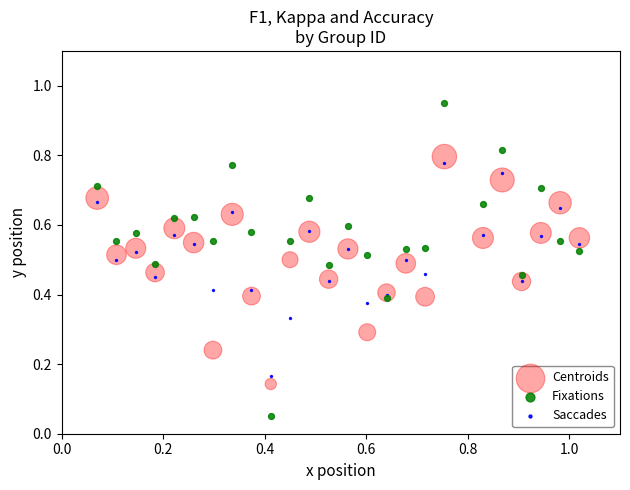

Which series has the largest Y range (max minus min)?

Fixations